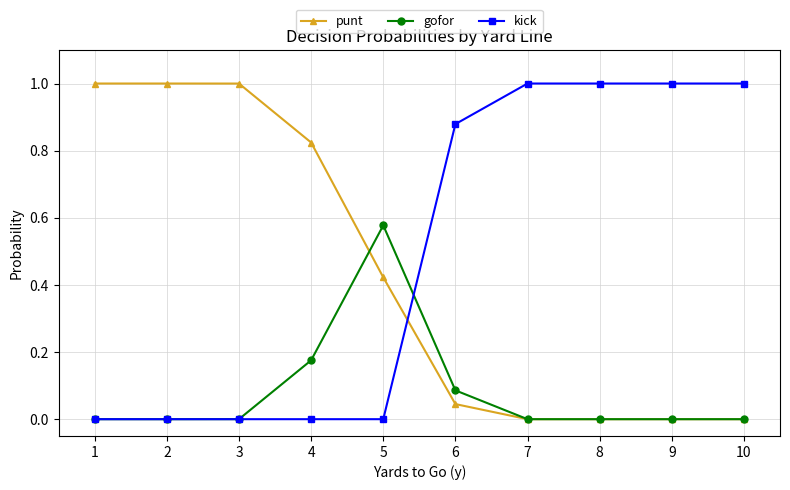

How many times do kick and punt cross each other?

1